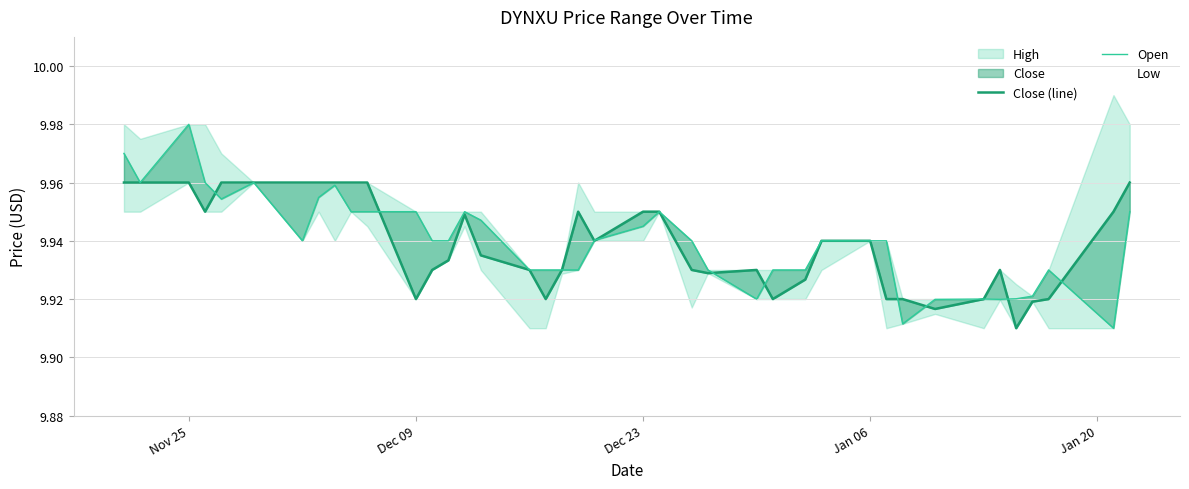

Which series has the largest range (max minus min)?

Open